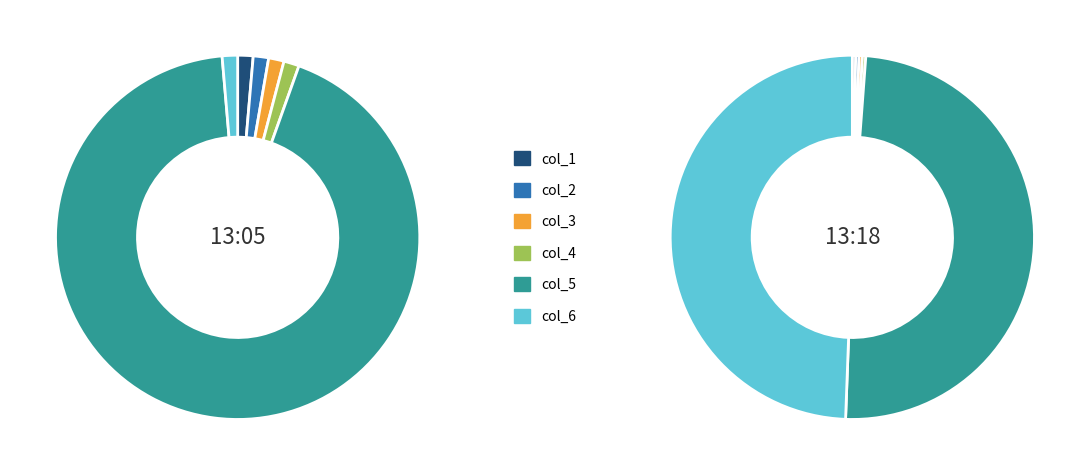

What is the smallest slice in the pie chart?

col_6